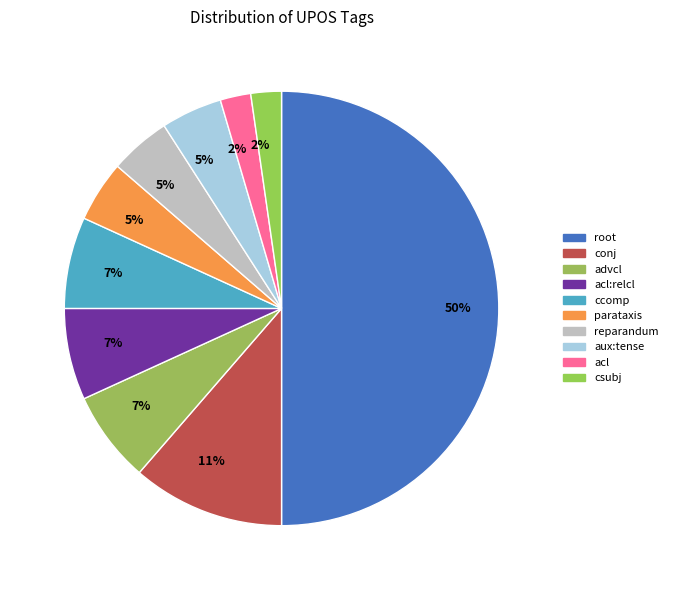

How many segments does this pie chart have?

10